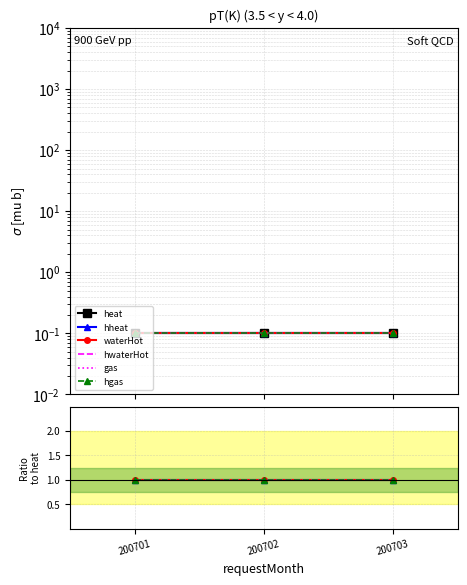

Count the number of categories in the chart.

3